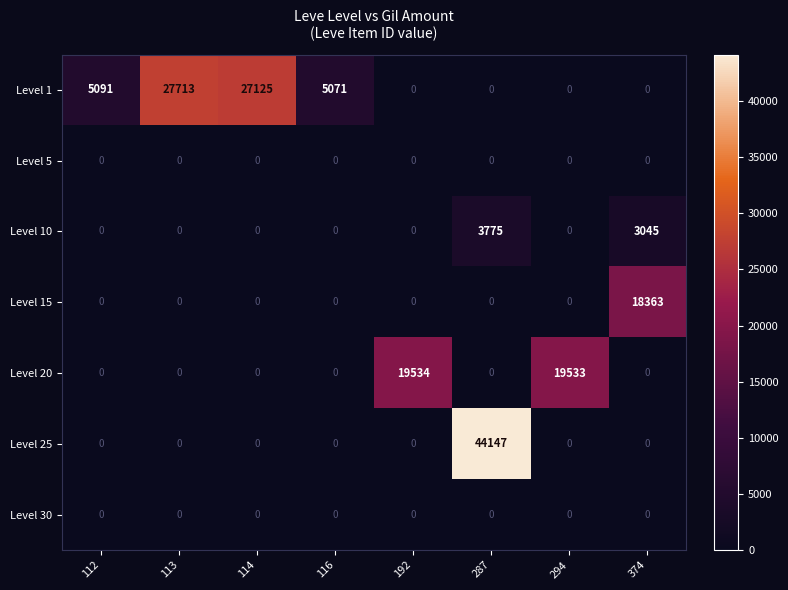

The value of Level 15 at 294 is 0. True or false?

True